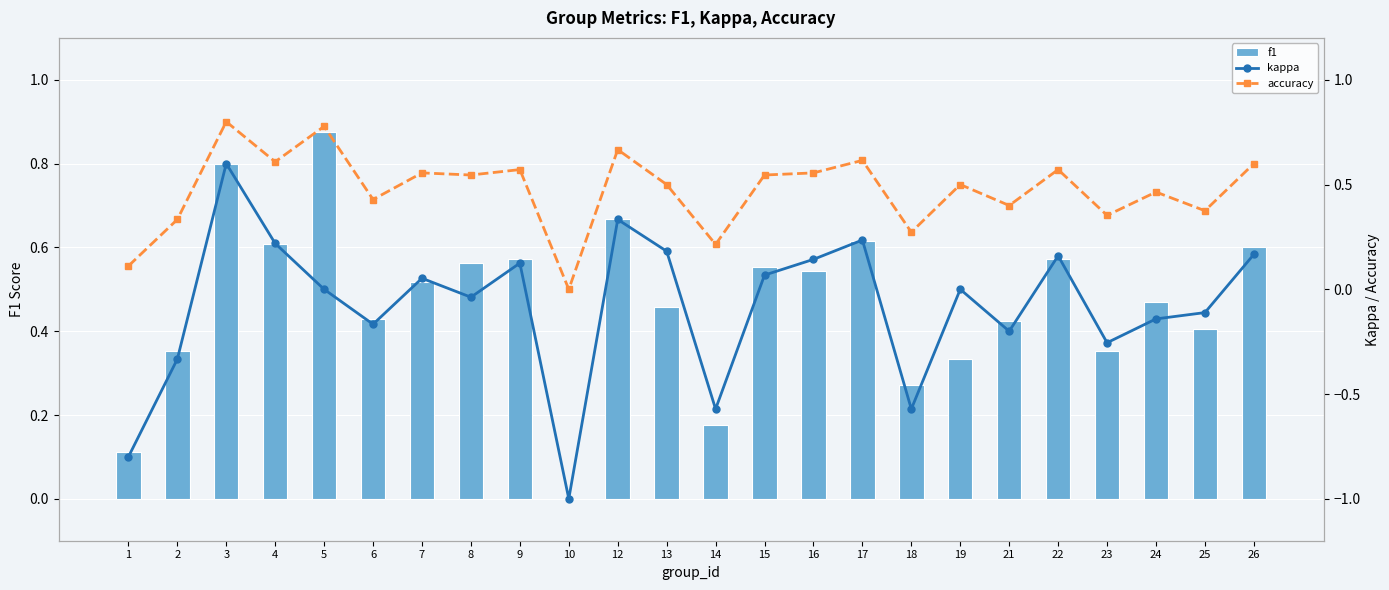

Which series changed the most between 12 and 14?

kappa